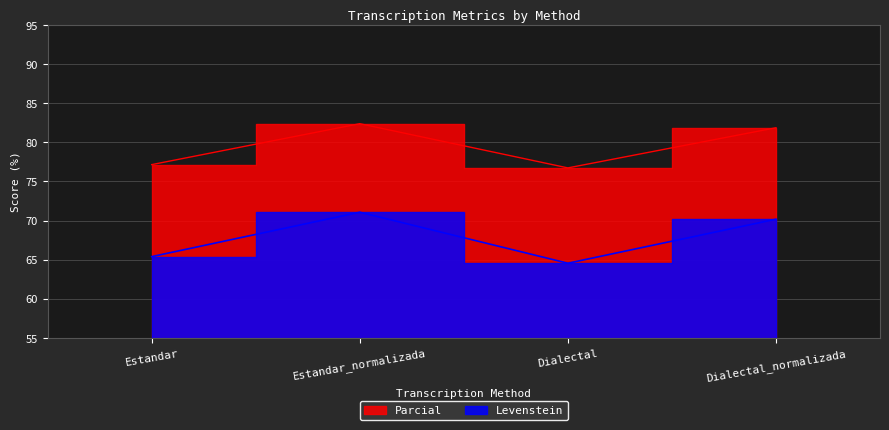

Where does the Parcial series first go above 81?

Estandar_normalizada